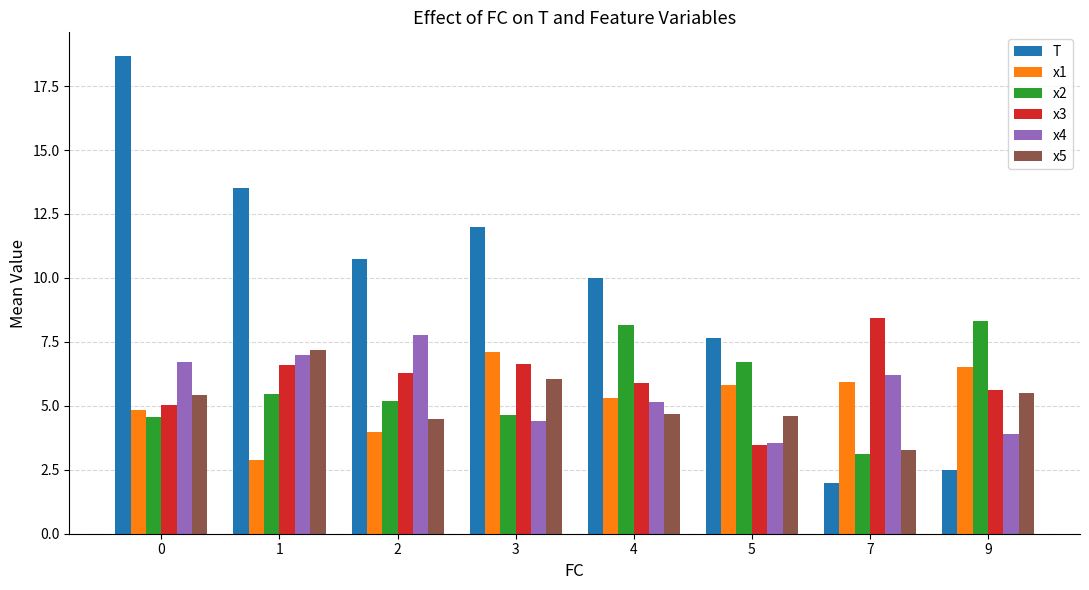

The value of x5 at 5 is 2.2. True or false?

False